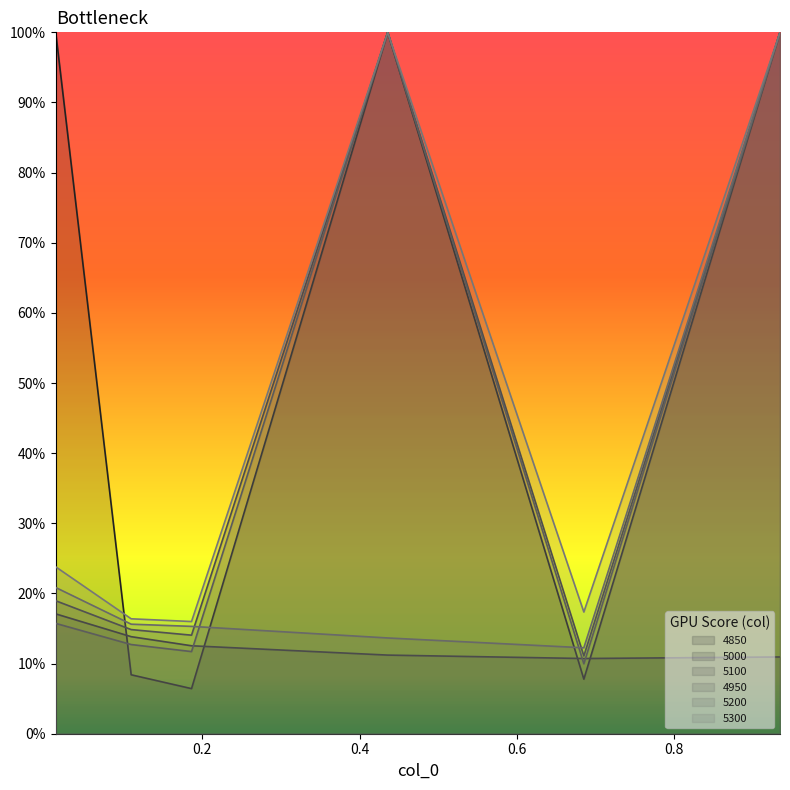

Count the number of data series in this chart.

6